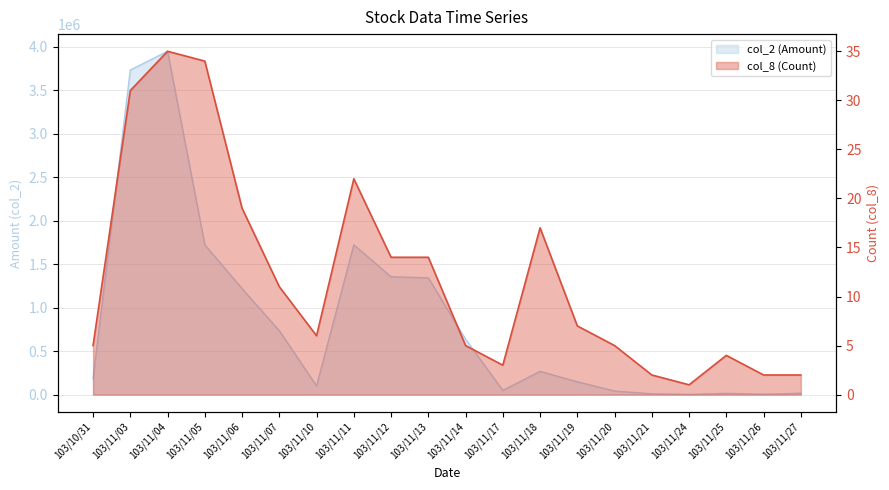

Which category has the highest value in the col_8 (Count) series?

103/11/04